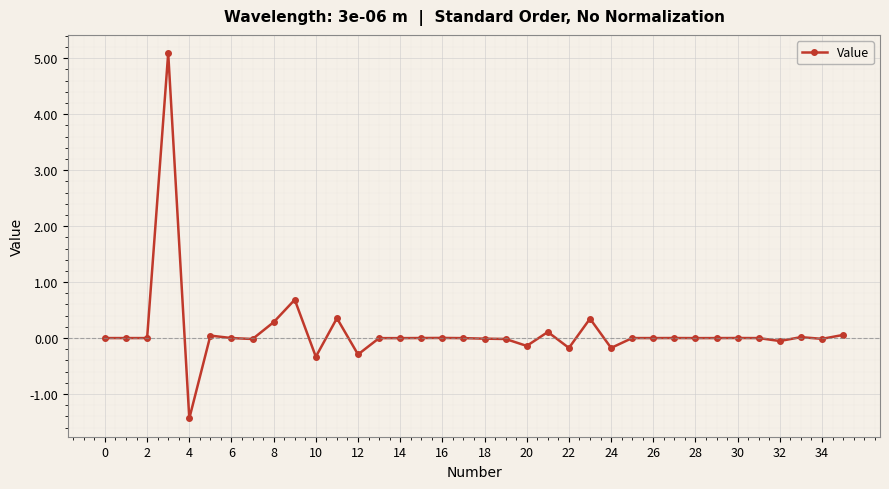

How many distinct data groups are displayed?

1